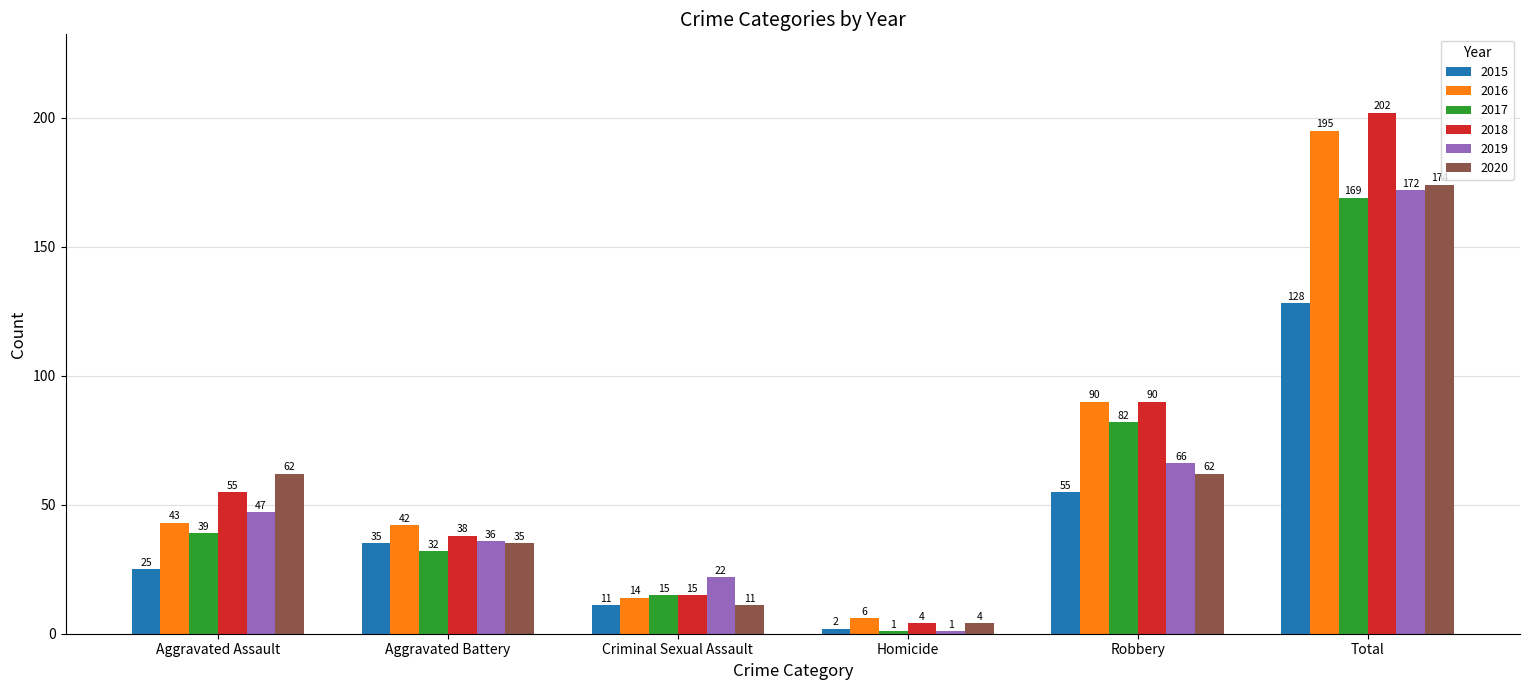

Does the chart contain stacked bars?

No